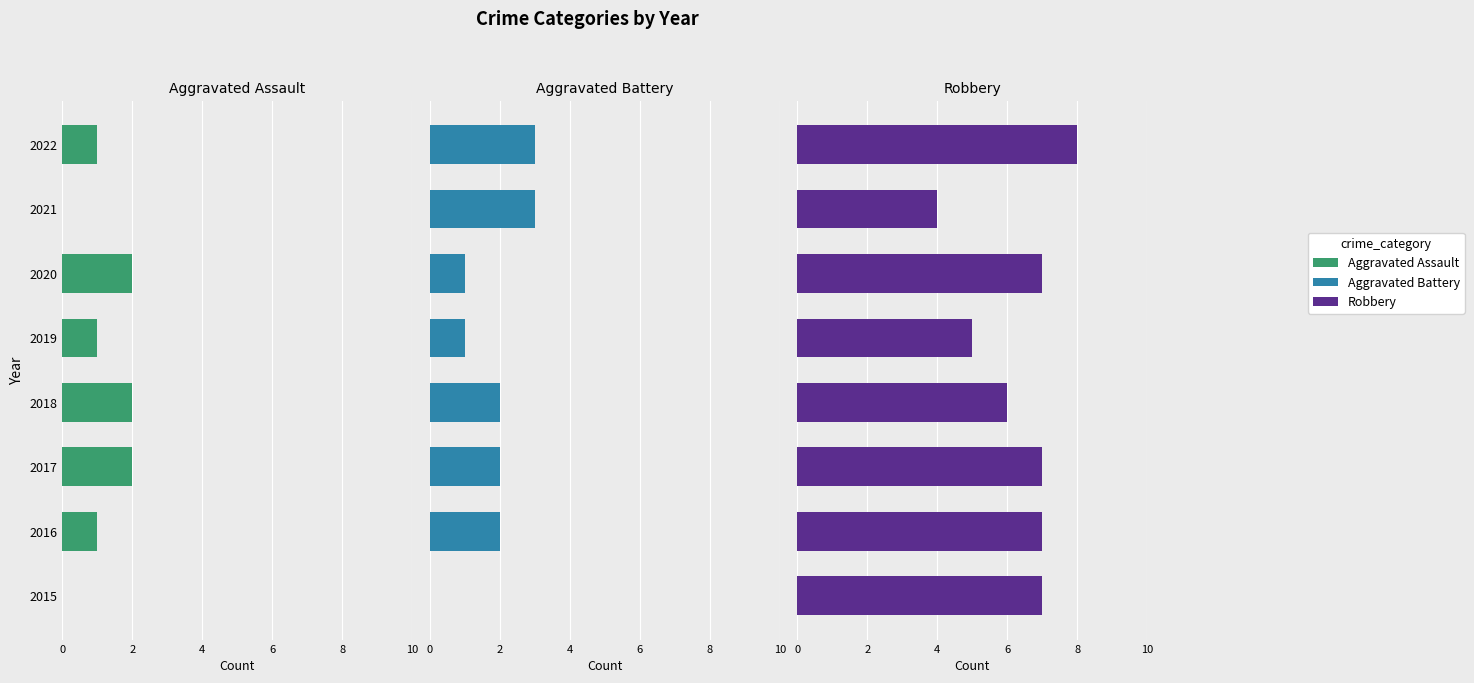

What is the value of the Aggravated Assault bar at the 8th from the left?

1